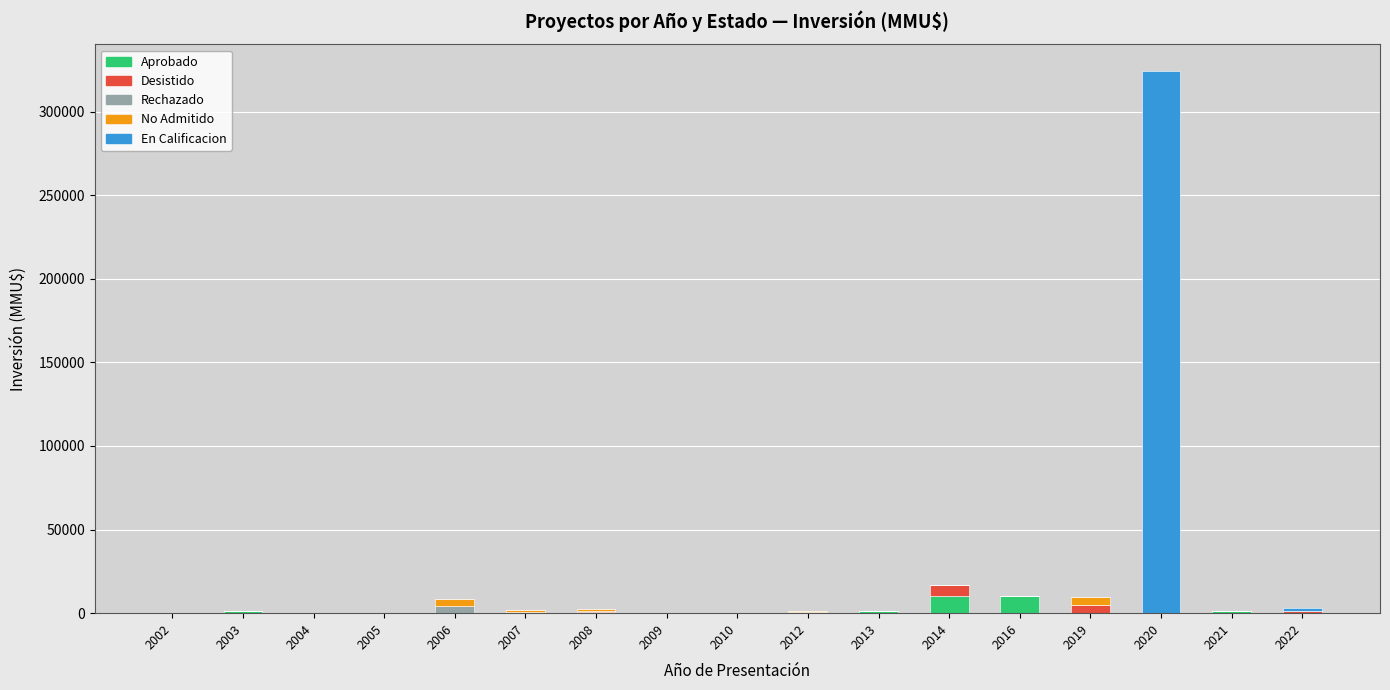

At which category is the sum across all series the highest?

2020